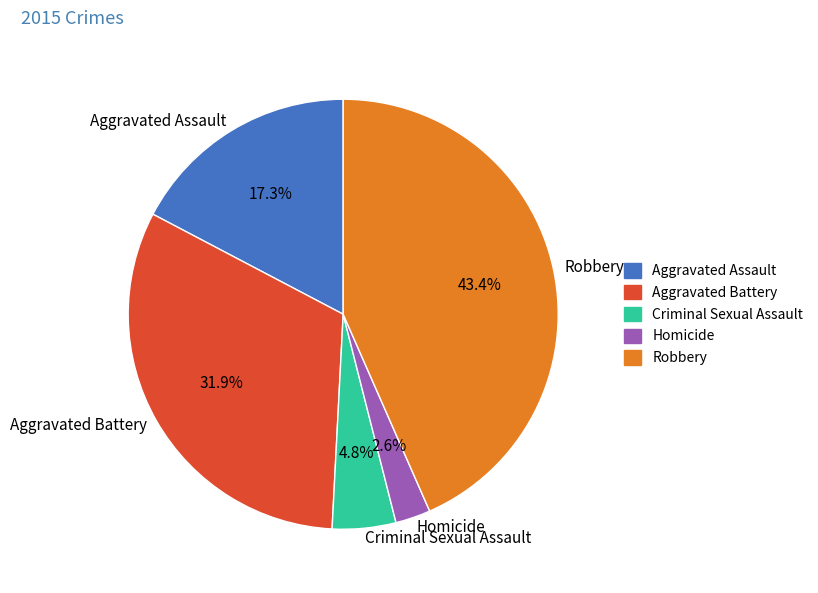

What is the largest slice in the pie chart?

Robbery